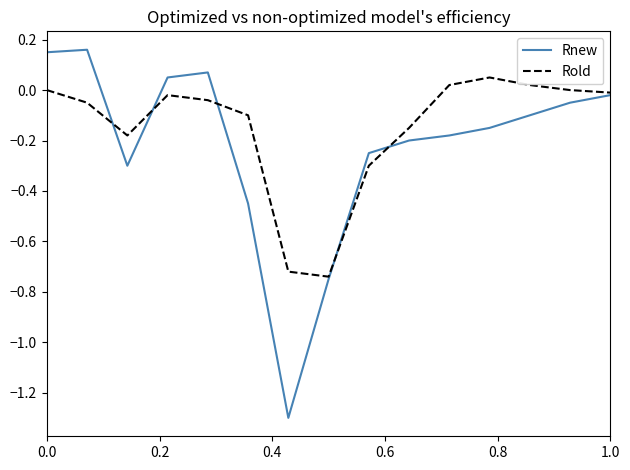

List the series in order of their peak value, lowest first.

Rold, Rnew